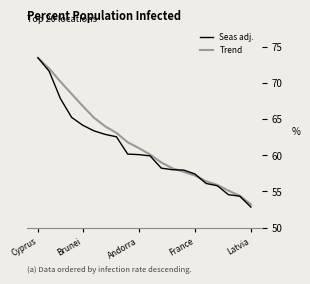

What is the lowest value of the Seas adj. series?

52.8